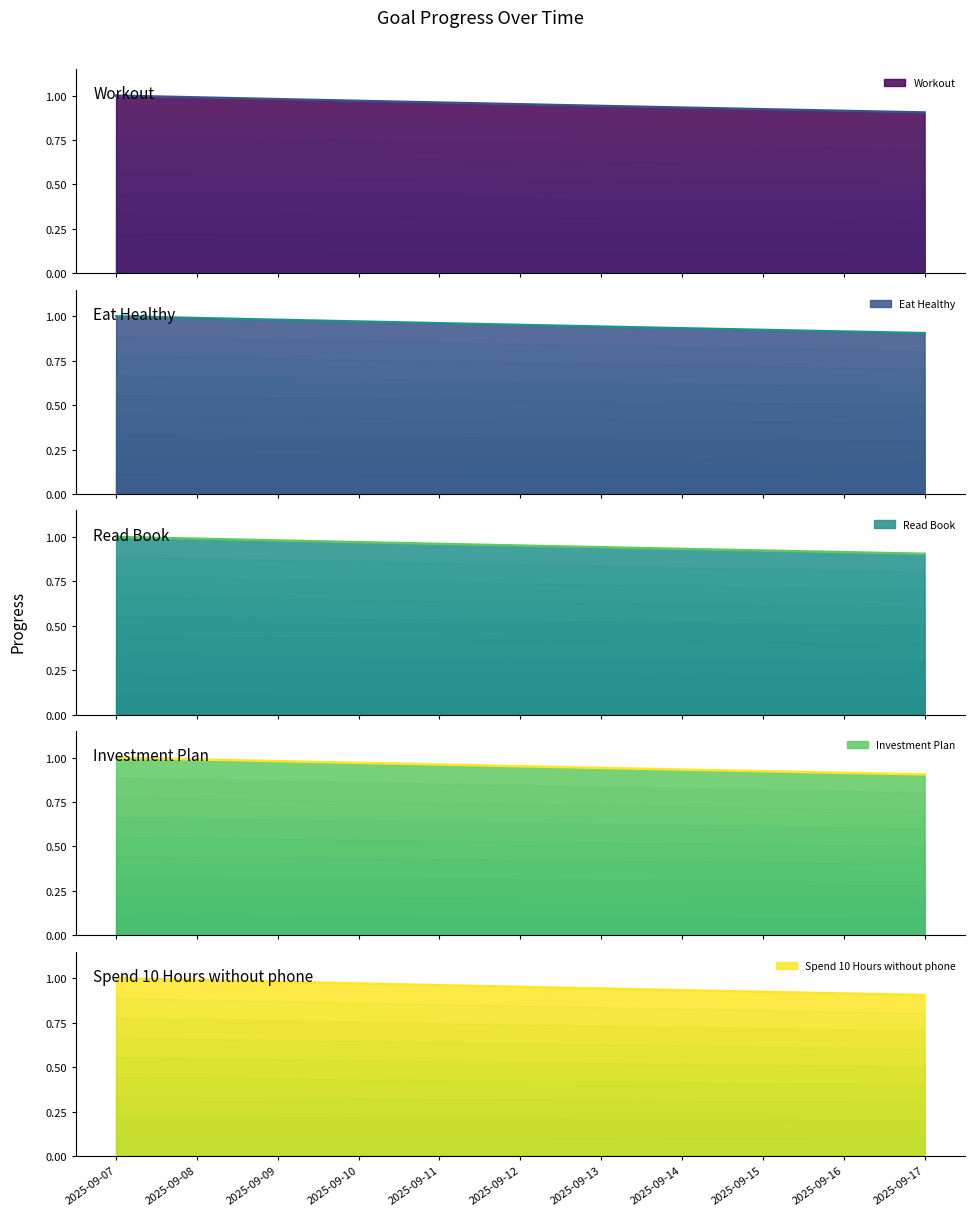

What is the value of the Eat Healthy point at the 8th from the left?

0.9